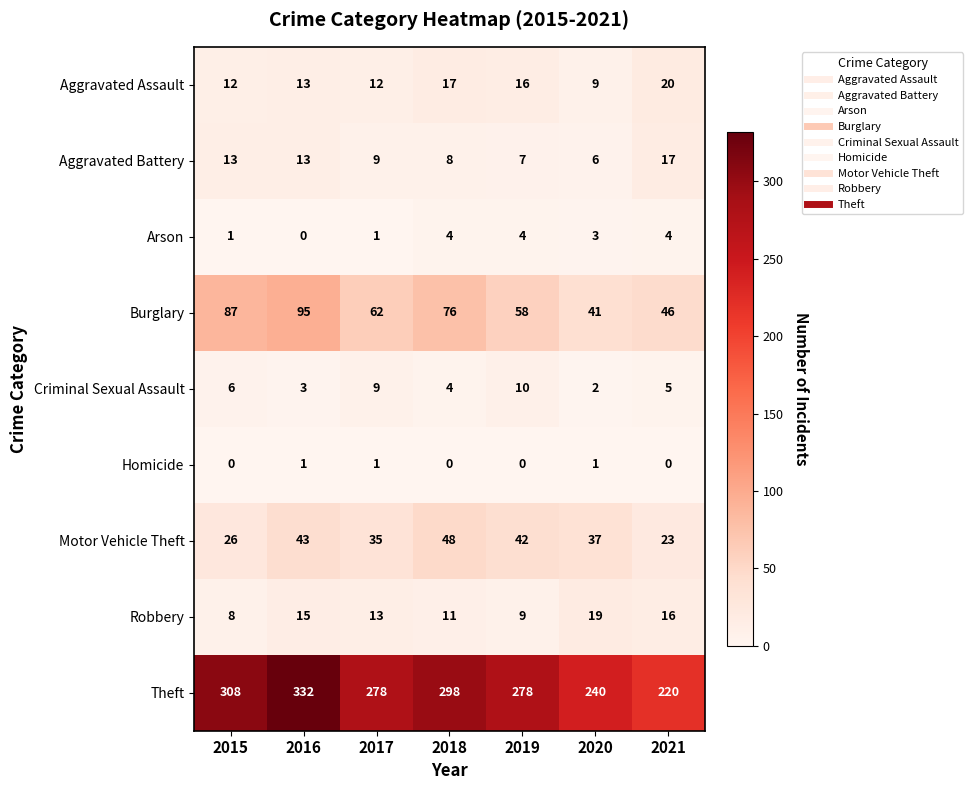

What is the maximum value for Robbery?

19